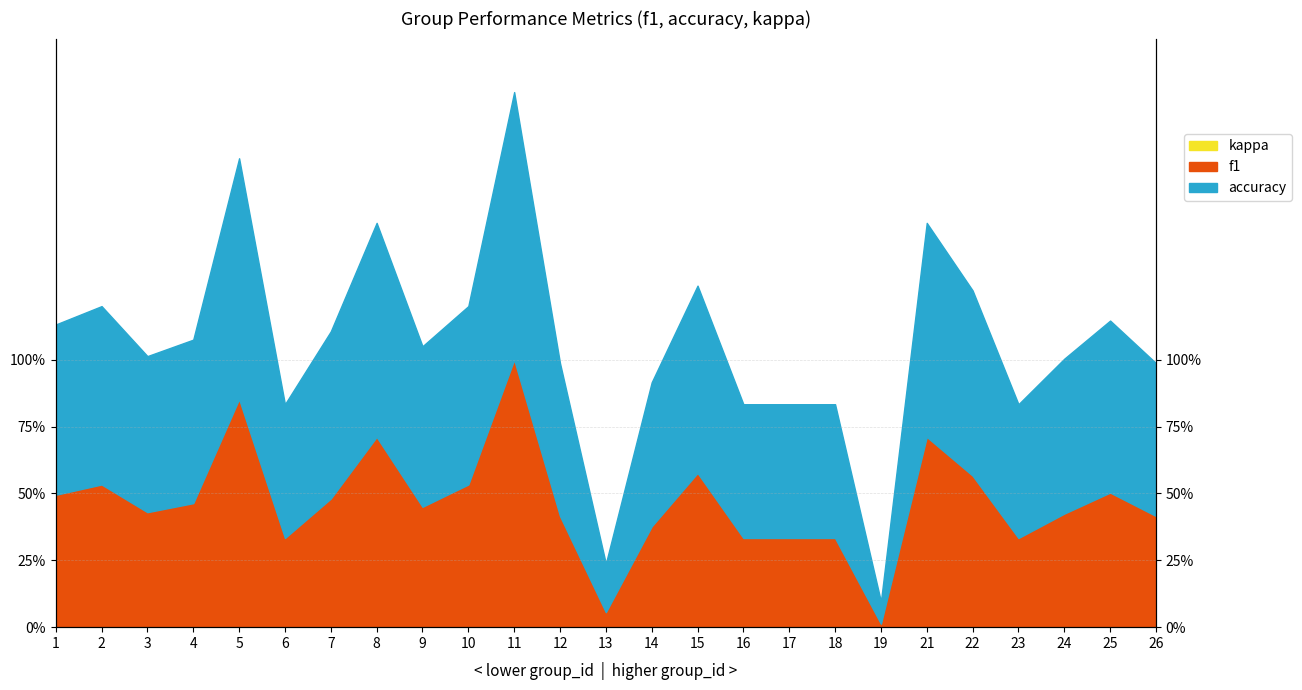

Rank the series at 24 from lowest to highest value.

f1, accuracy